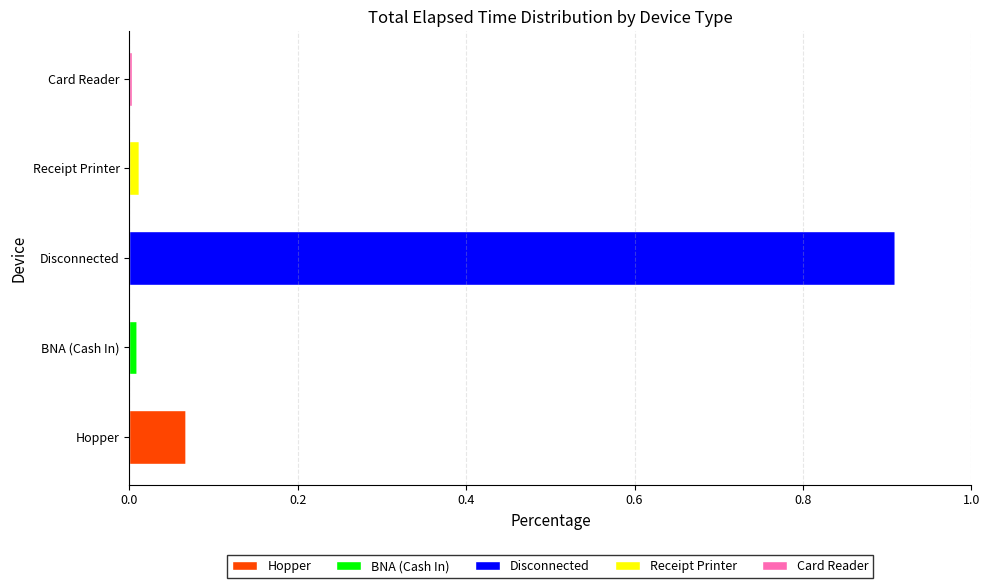

At which category is the sum across all series the highest?

Disconnected